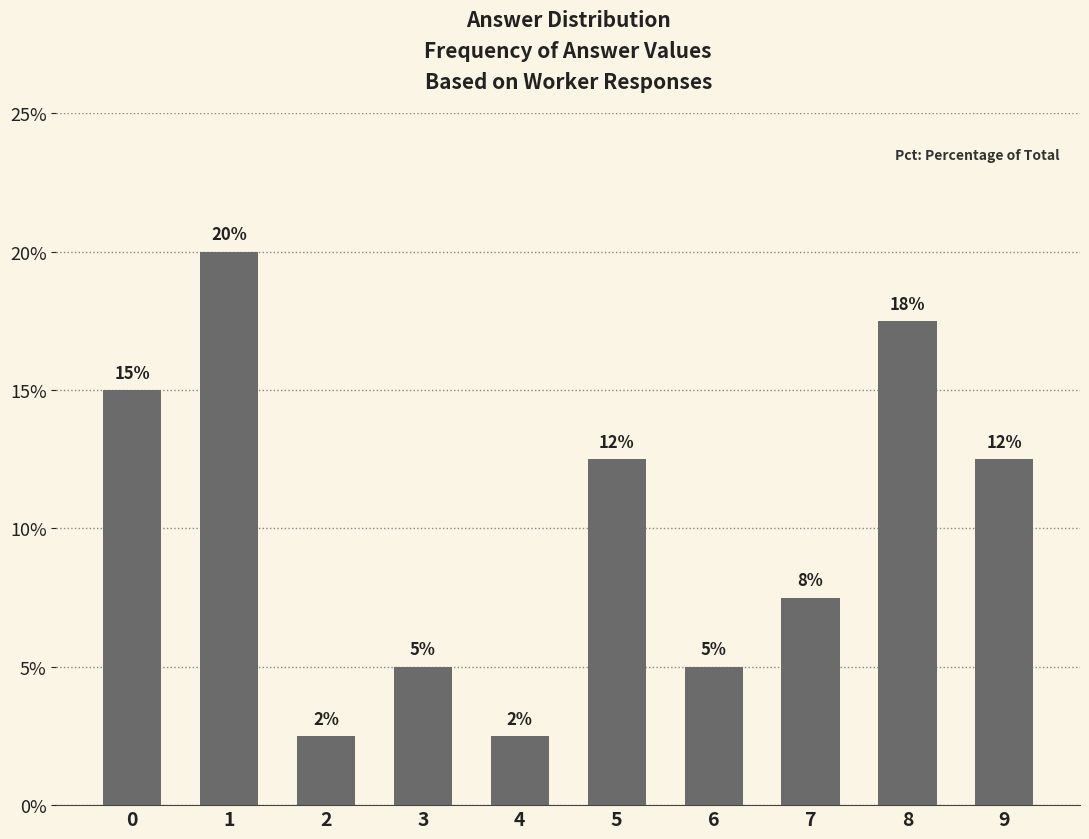

Are the bars horizontal?

No